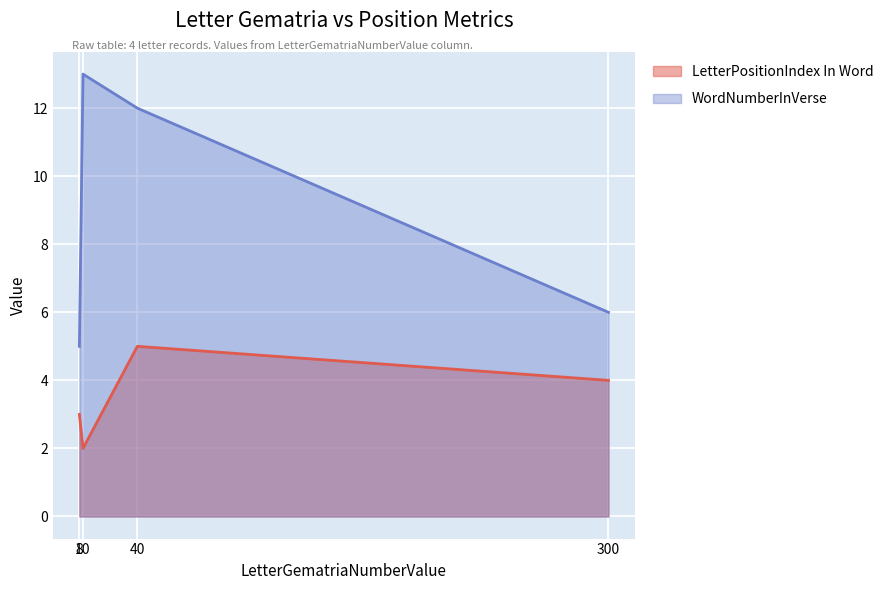

The value of WordNumberInVerse at 300 is 6. True or false?

True